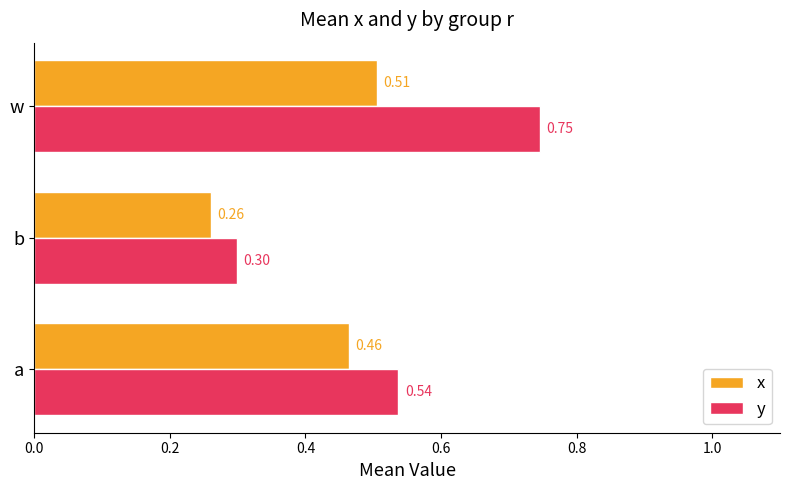

Which series has the widest spread of values?

y